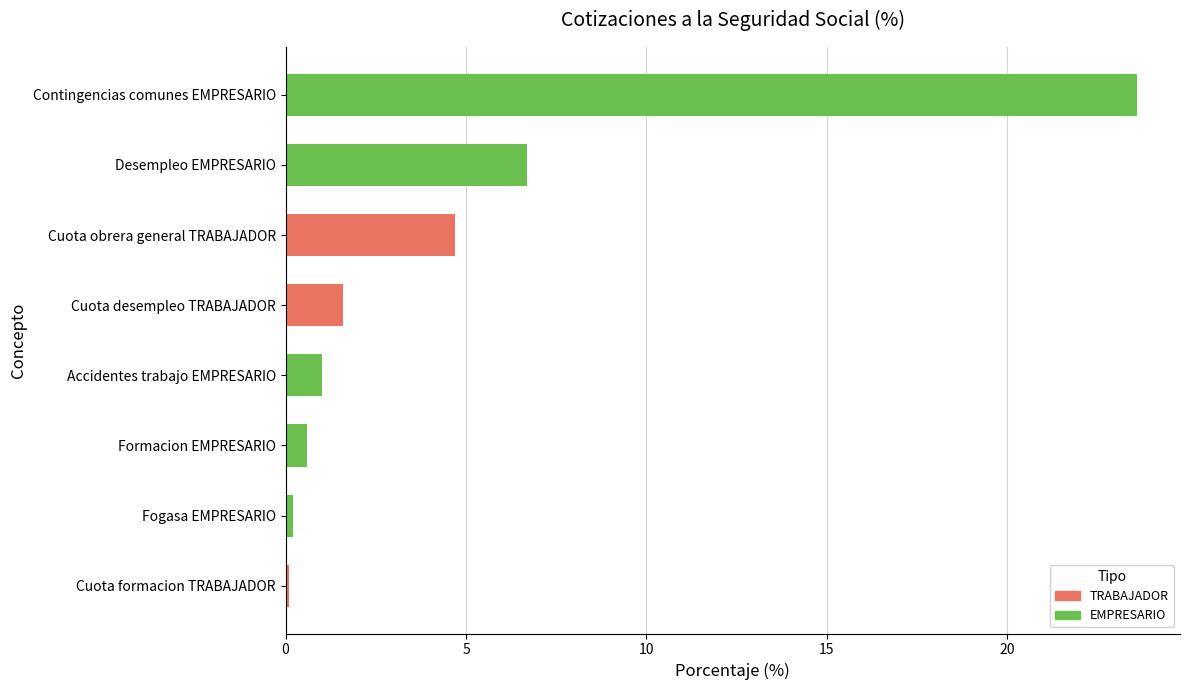

Rank the categories by value from highest to lowest.

Contingencias comunes EMPRESARIO, Desempleo EMPRESARIO, Cuota obrera general TRABAJADOR, Cuota desempleo TRABAJADOR, Accidentes trabajo EMPRESARIO, Formacion EMPRESARIO, Fogasa EMPRESARIO, Cuota formacion TRABAJADOR